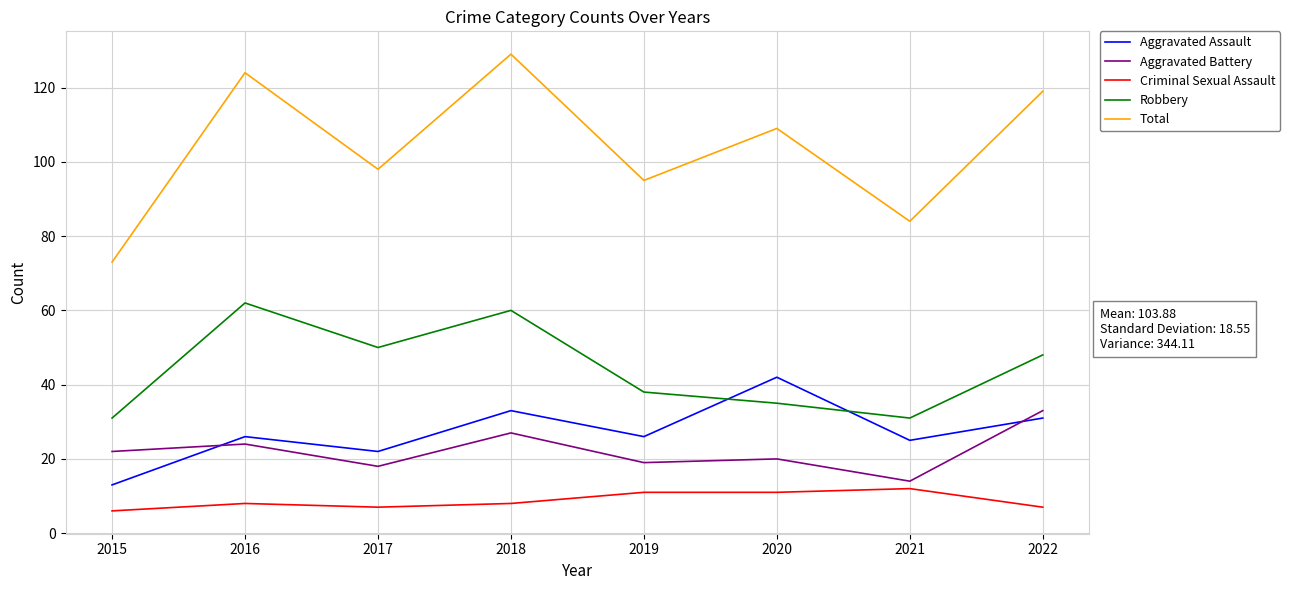

What is the minimum value shown in the chart?

6